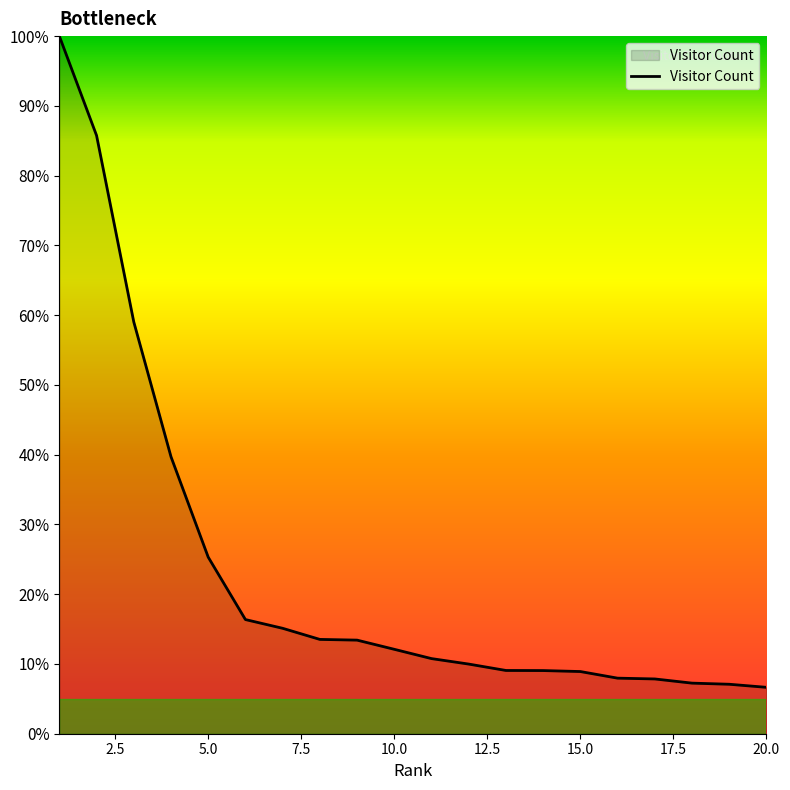

What is the difference between the maximum and minimum values?

93.3